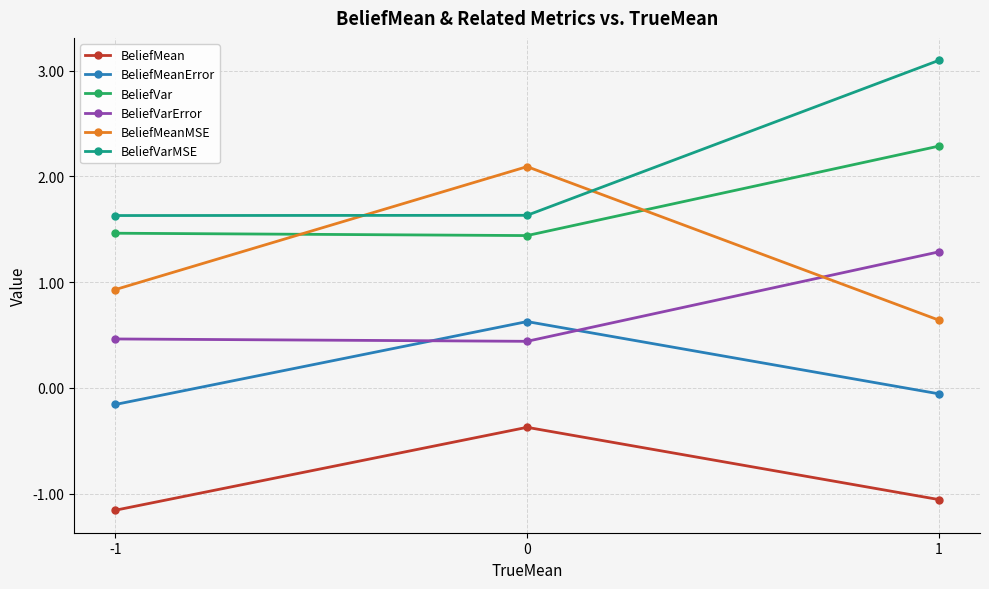

What is the approximate value of BeliefMeanMSE at 0?

2.1